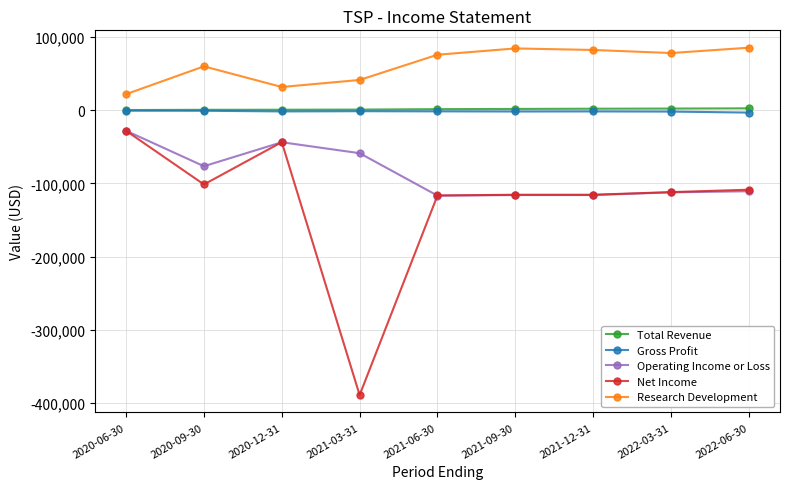

The value of Operating Income or Loss at 2020-06-30 is -28000. True or false?

True